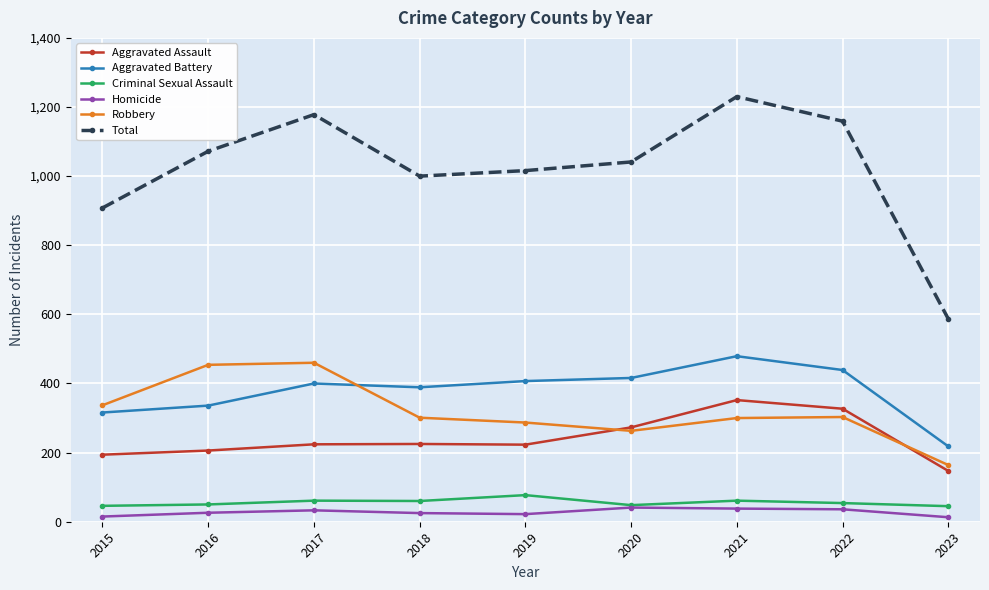

What is the difference between the Criminal Sexual Assault values at 2020 and 2017?

13